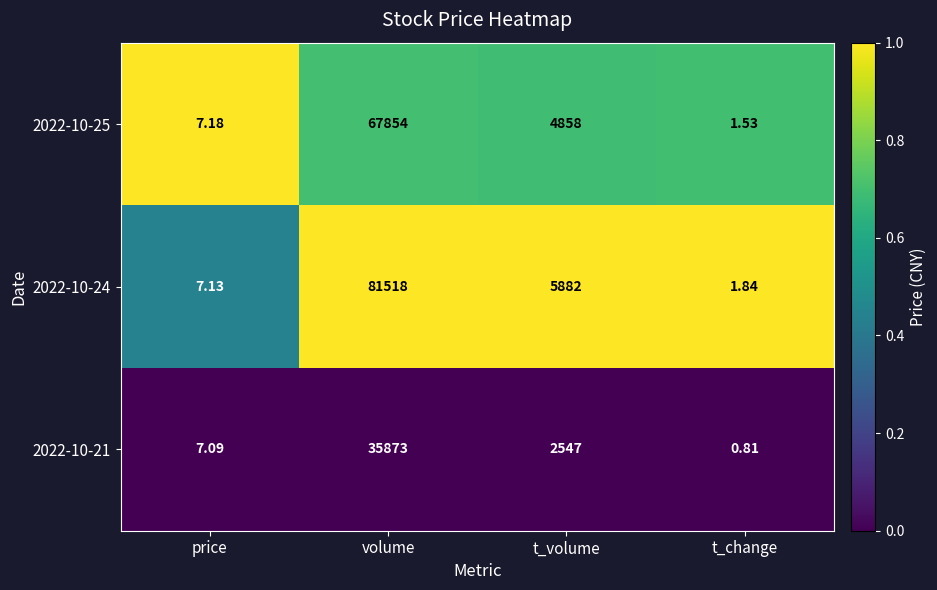

List the labels in order of 2022-10-24 value, largest first.

volume, t_volume, price, t_change